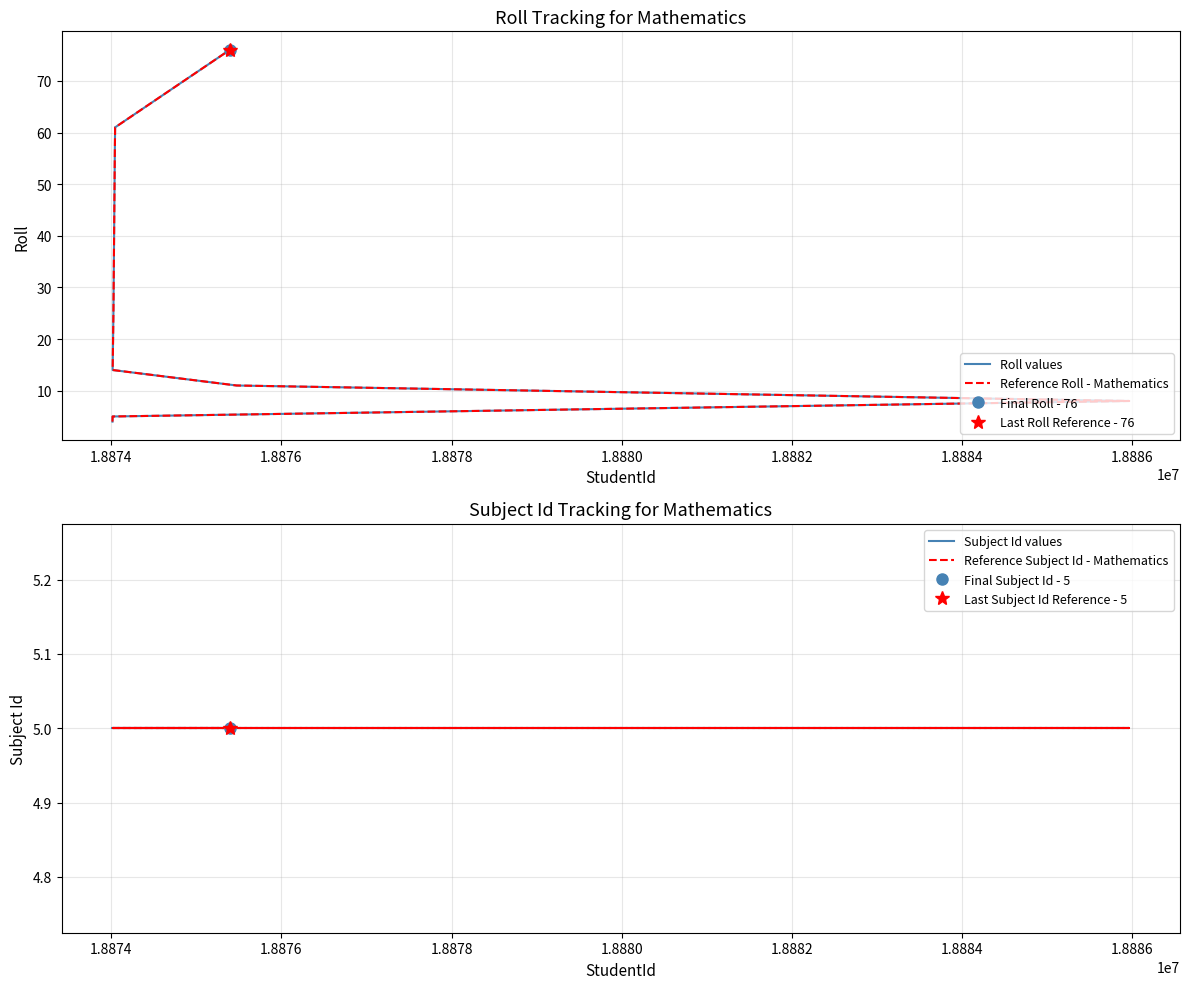

Which has a higher value, 1.8882 or 1.8874?

1.8882